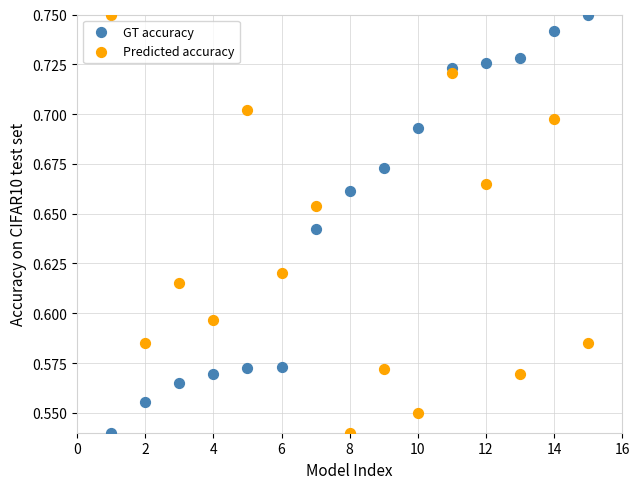

Across all data points, what is the range of X values (max minus min)?

14.0